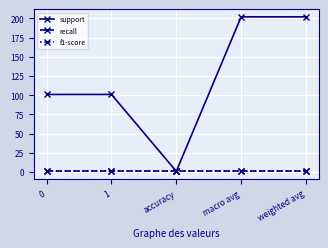

Does the chart have visible grid lines?

Yes